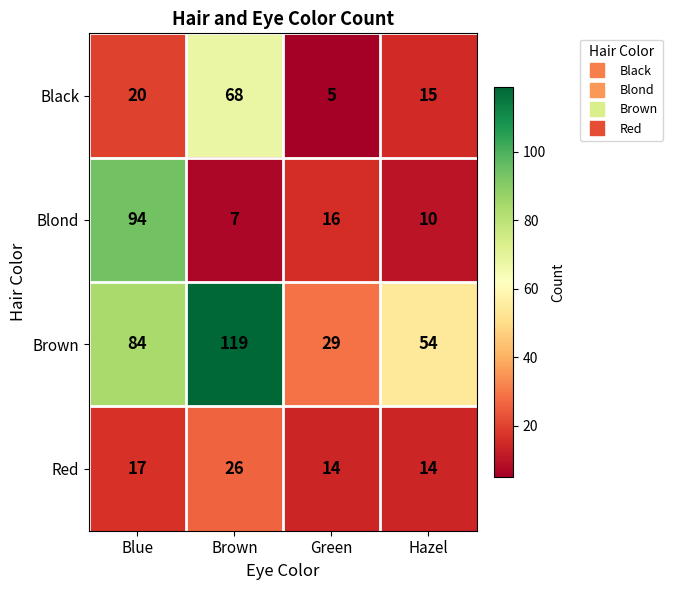

Reading left to right, what are all the values shown in this chart?

Black: 20	68	5	15
Blond: 94	7	16	10
Brown: 84	119	29	54
Red: 17	26	14	14